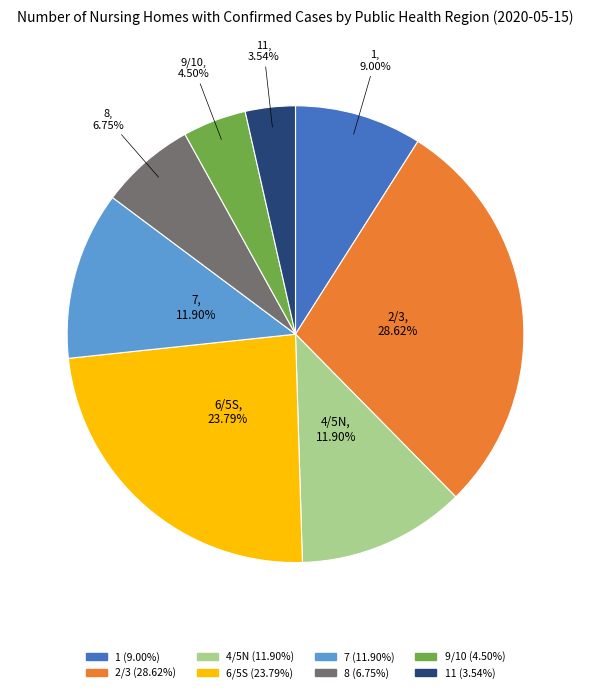

Does 1 account for over 50% of the chart?

No